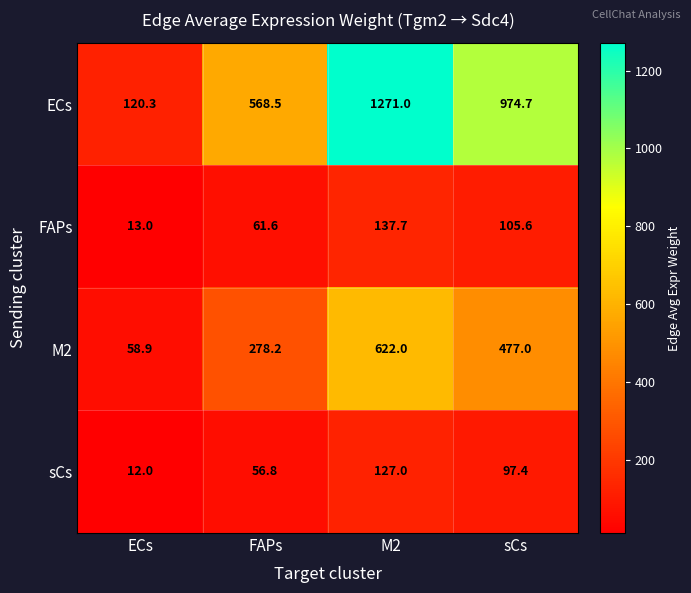

Which series has the largest total across all categories?

ECs